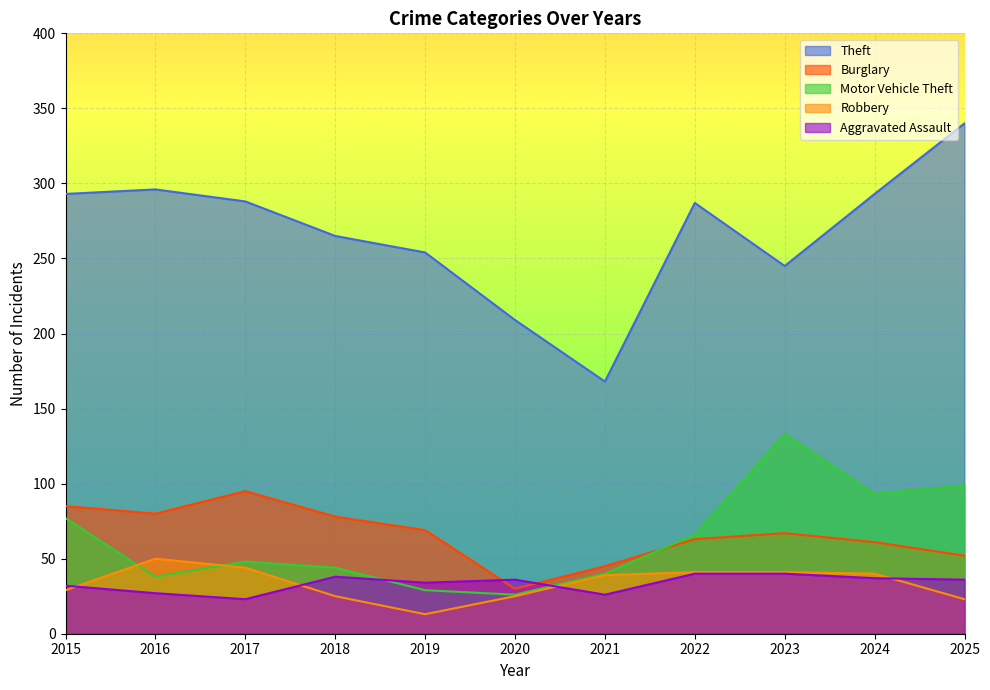

Rank the series at 2023 from highest to lowest value.

Theft, Motor Vehicle Theft, Burglary, Robbery, Aggravated Assault